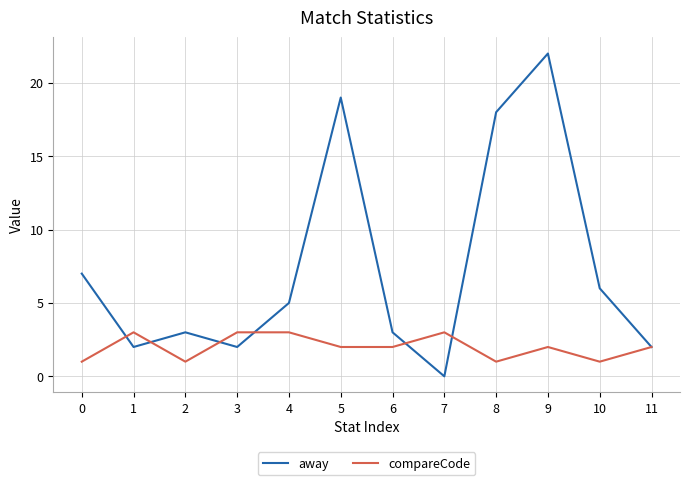

The value of compareCode at 5 is 2. True or false?

True